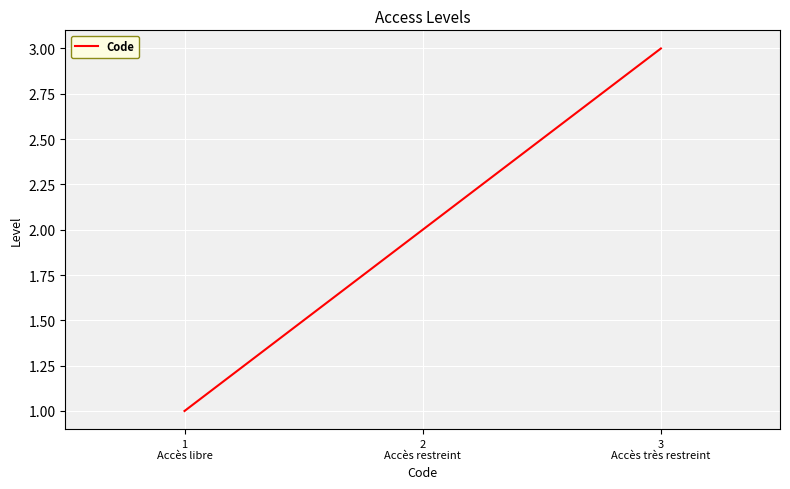

What is the average value?

2